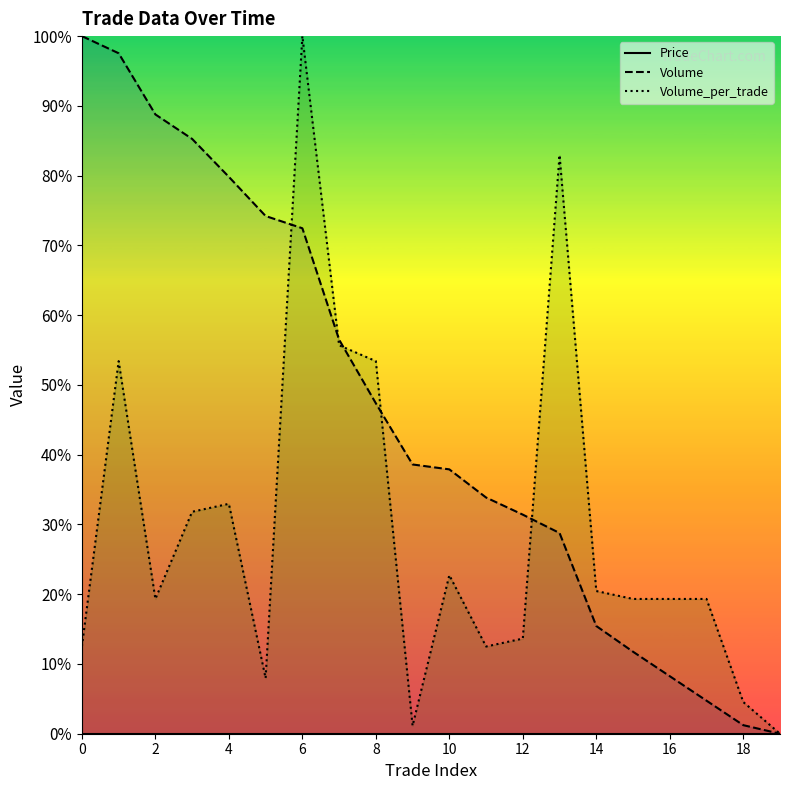

True or false: Volume has a value of 48.9 at 19.

False